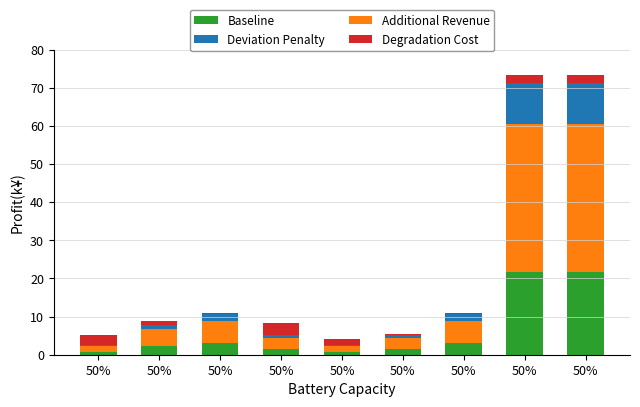

How many distinct data groups are displayed?

4